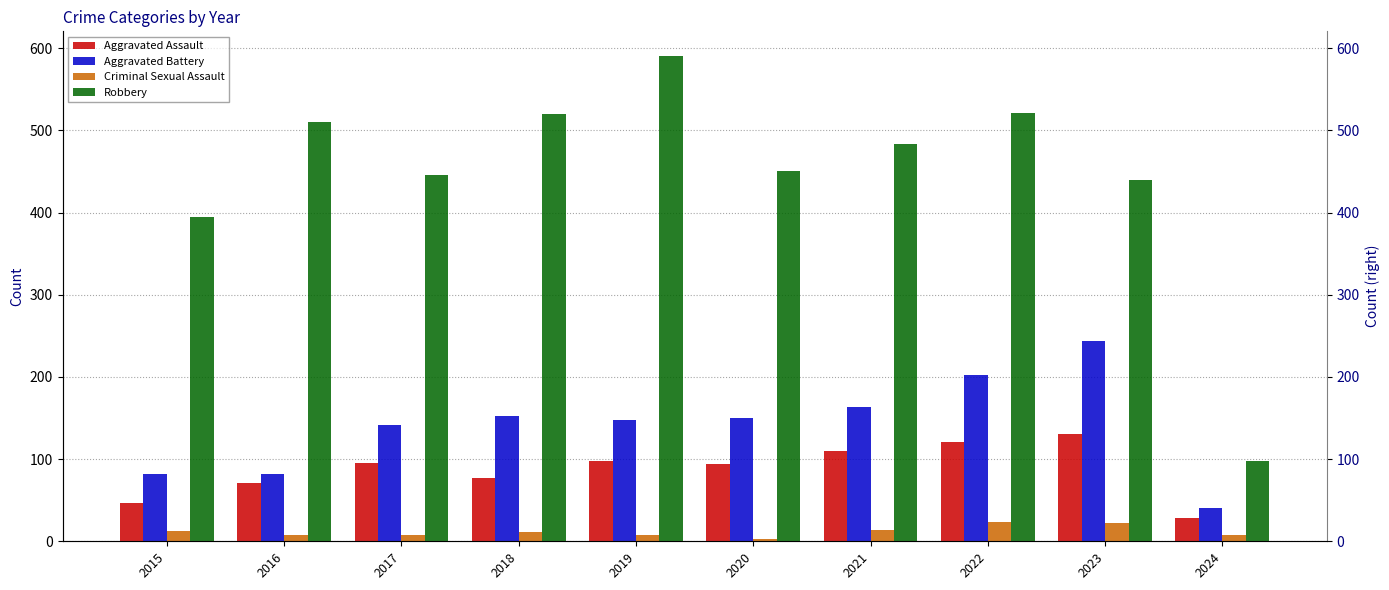

Which category has the lowest value in the Aggravated Battery series?

2024